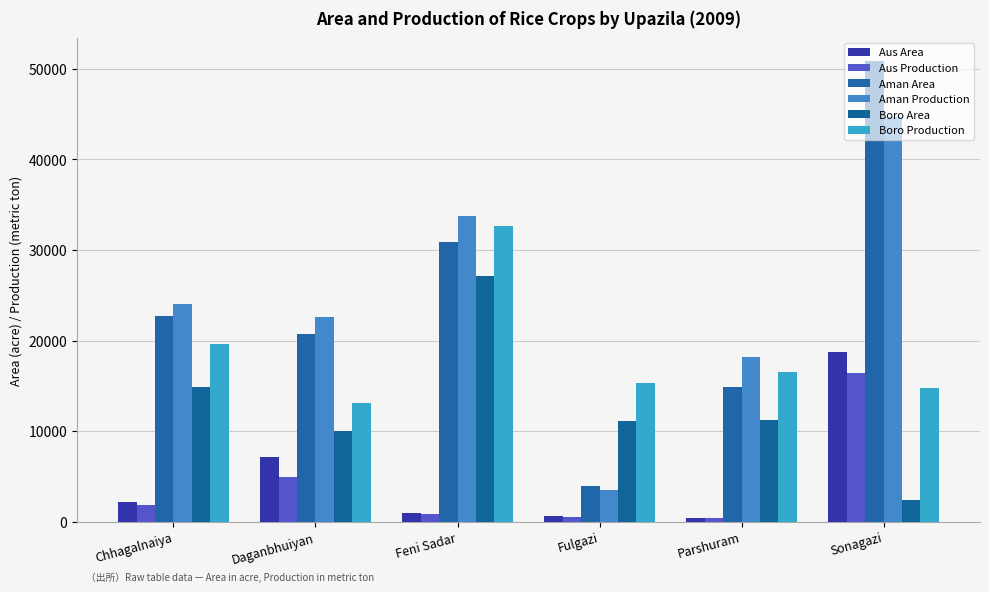

What is the value of the Aus Area bar at the 1st from the left?

2175